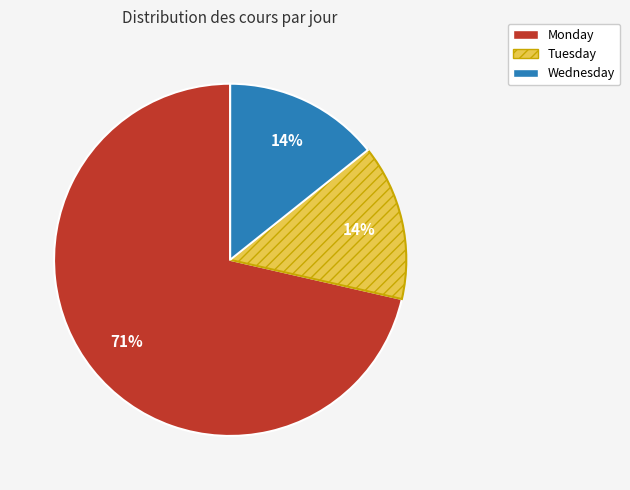

True or false: Tuesday accounts for 14% of the total.

True